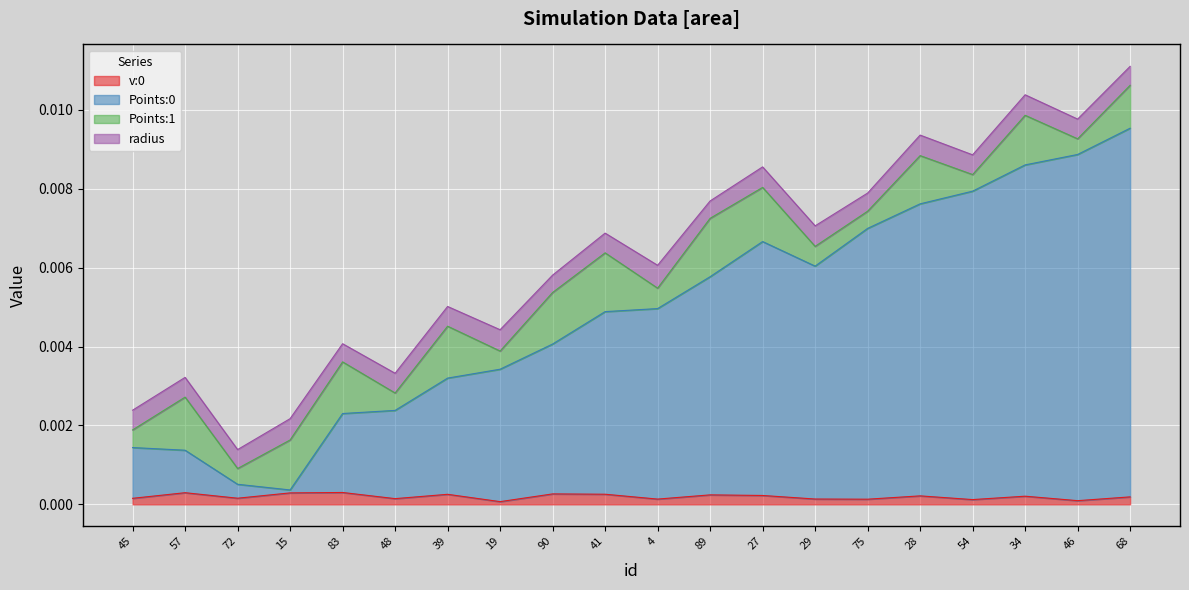

Where is Points:0 nearest to the value 0?

15